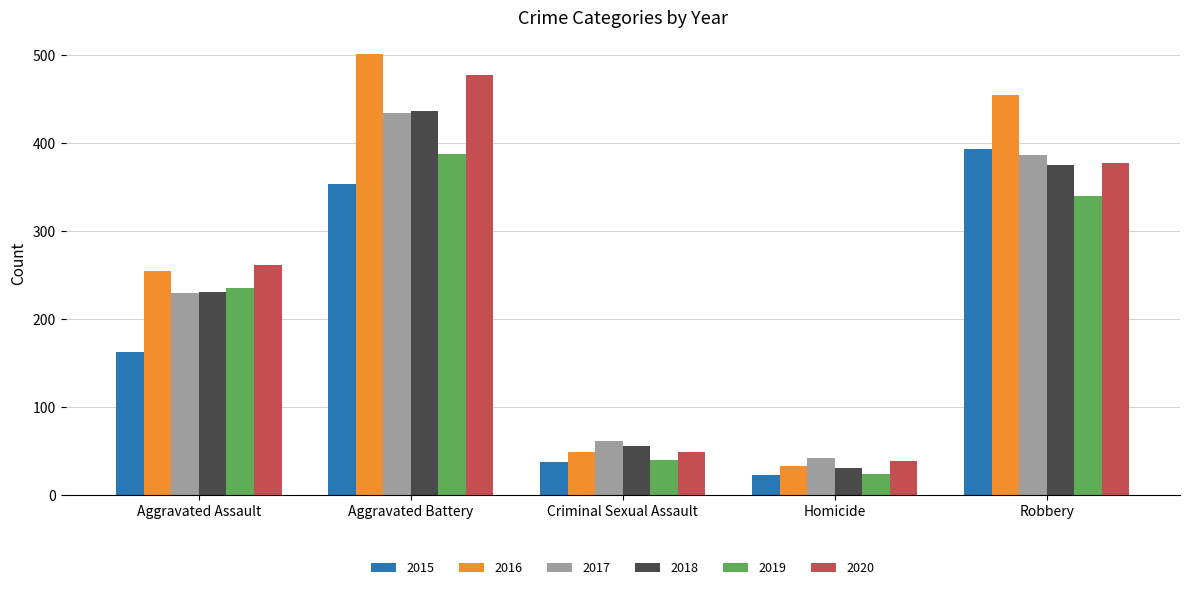

Read the 2018 value at Homicide, to the nearest 50.

50